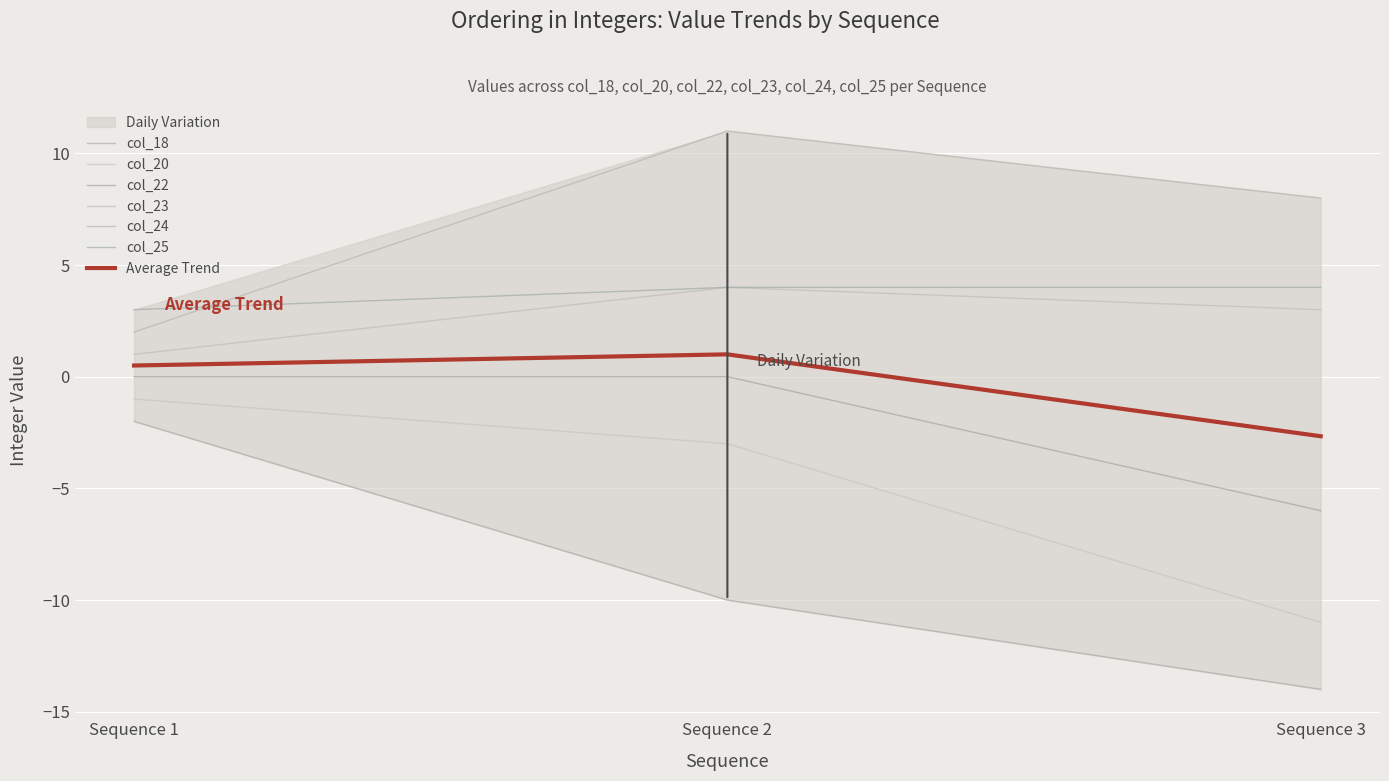

What is the value of the col_20 point at the 2nd from the left?

-3